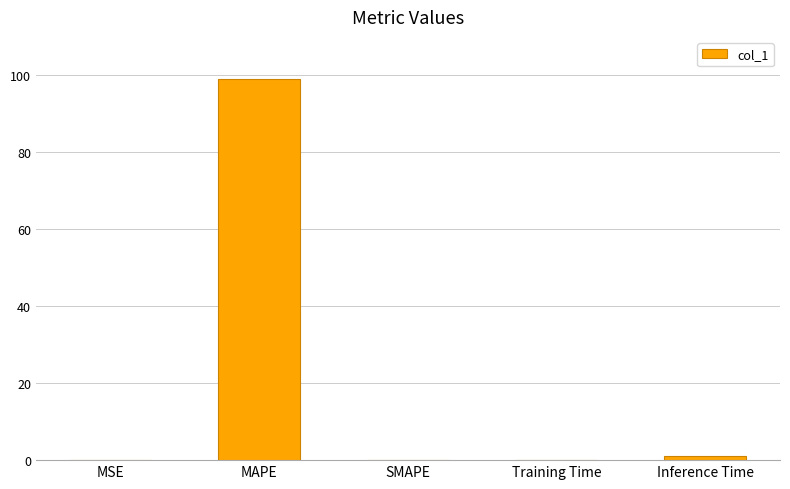

Which label corresponds to the largest value in the chart?

MAPE